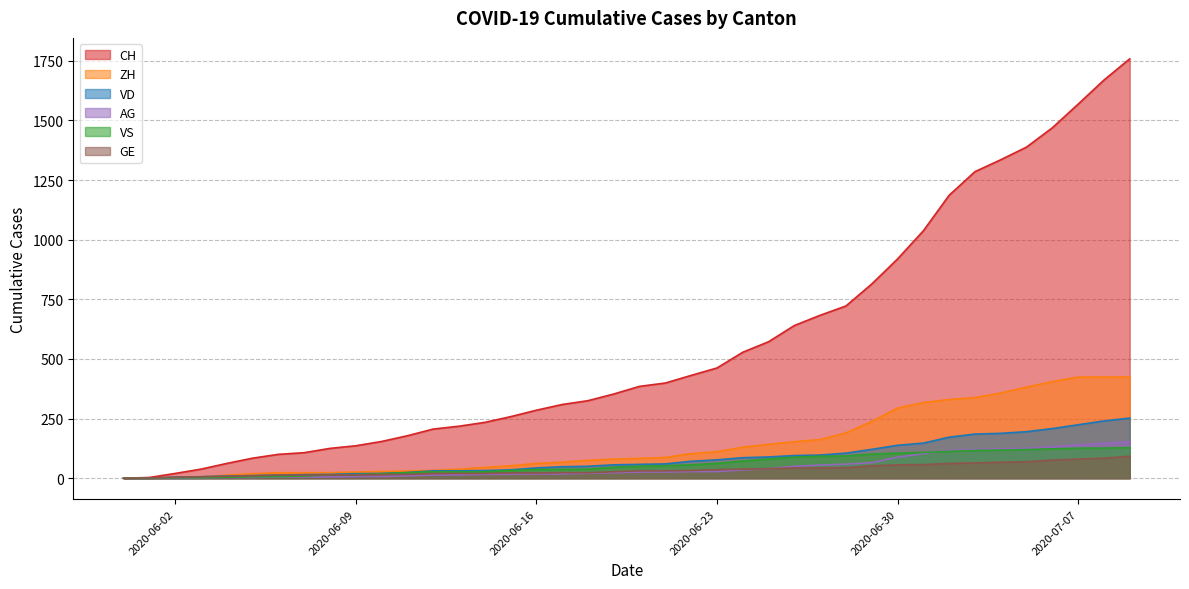

How many data points in VD are above 58?

19